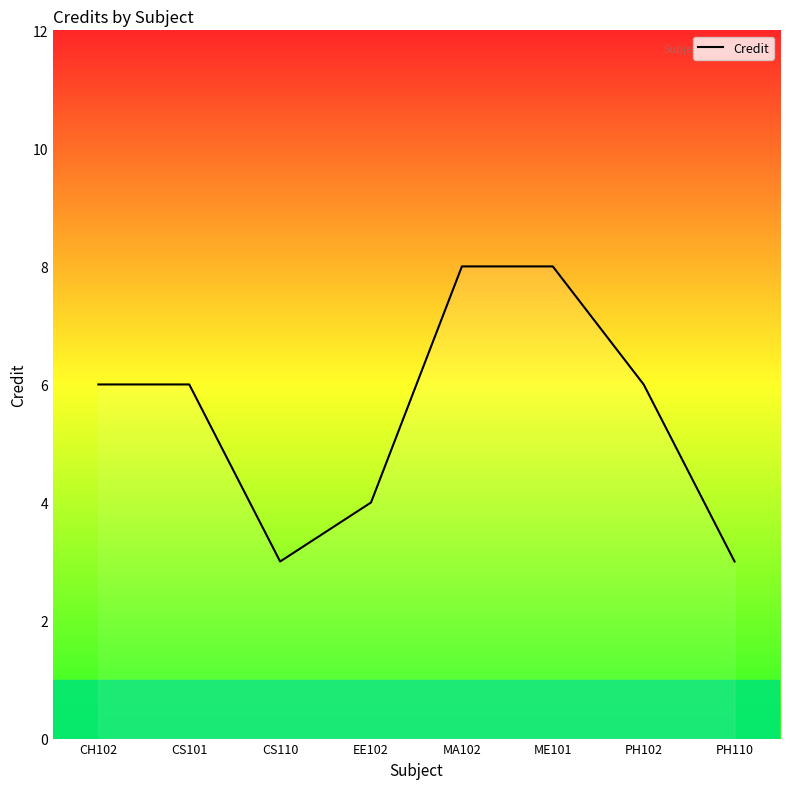

Reading left to right, what are all the values shown in this chart?

6	6	3	4	8	8	6	3